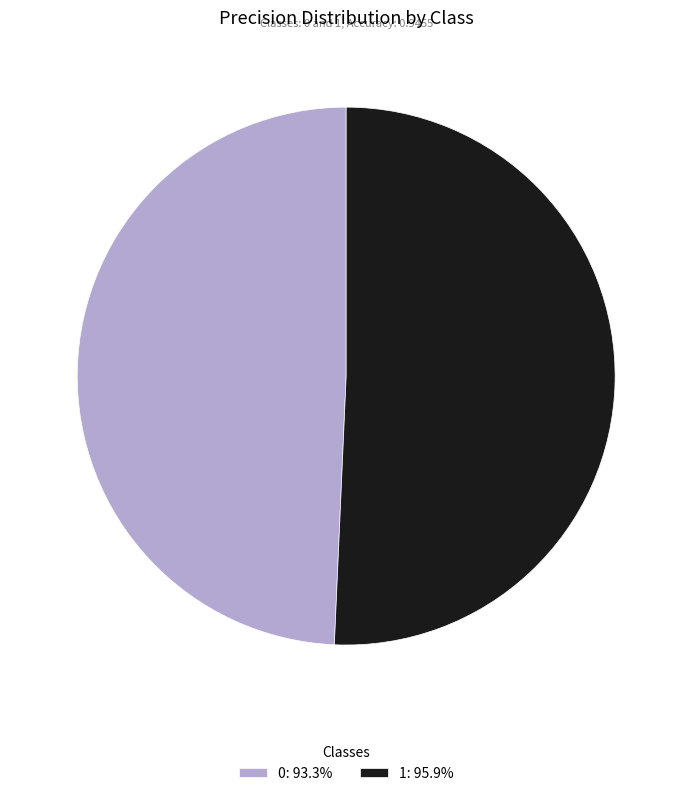

Does 0: 93.3% represent more than half of the total?

No